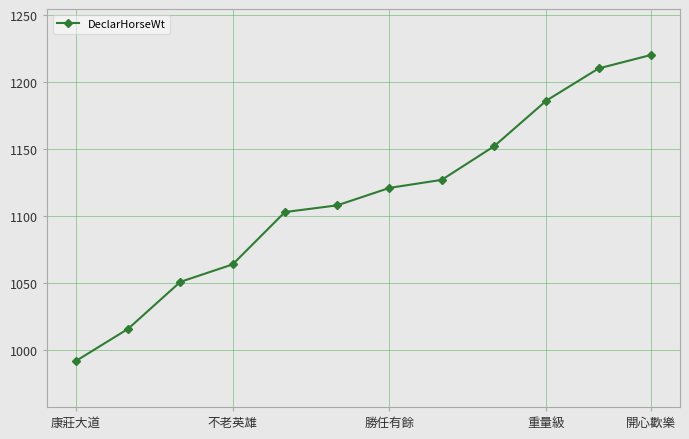

True or false: the data has more than 2 interior local peaks.

False